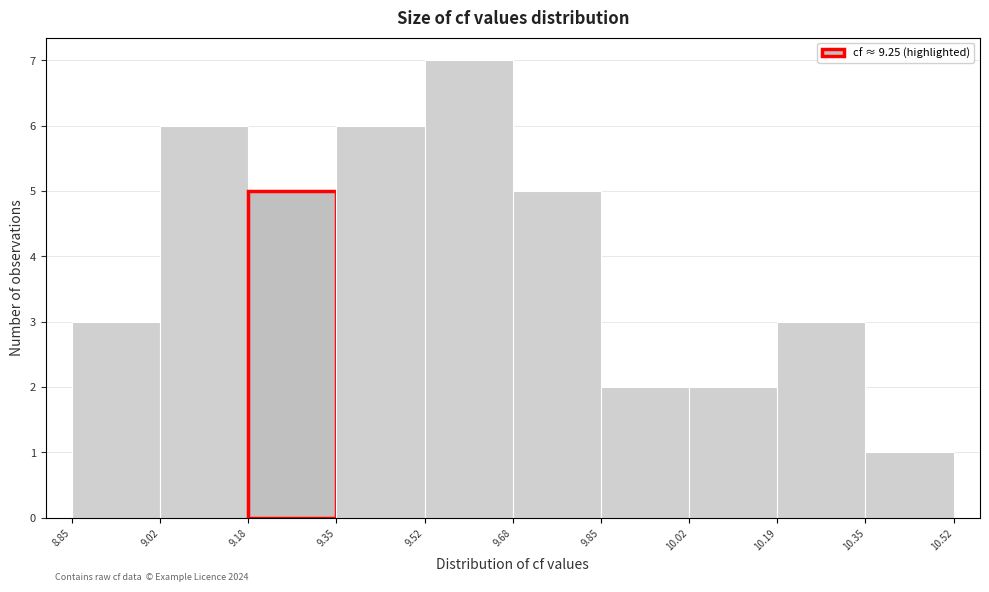

Over which range of the x-axis is the bar tallest?

9.52 to 9.68